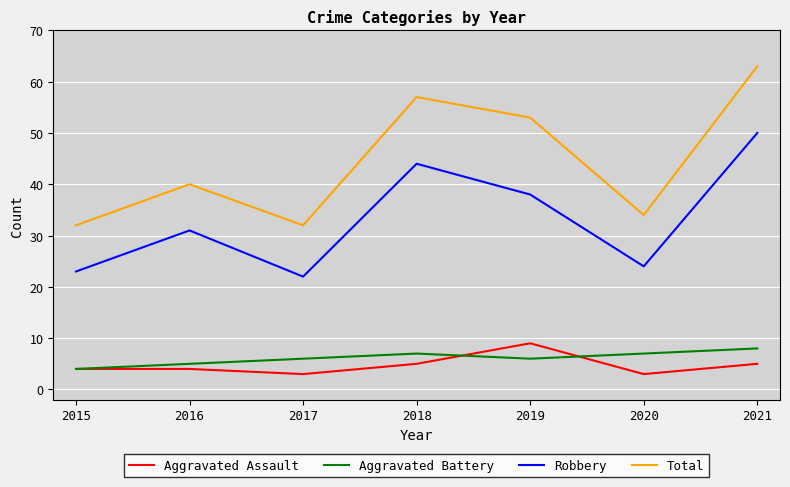

List the series in order of their peak value, highest first.

Total, Robbery, Aggravated Assault, Aggravated Battery